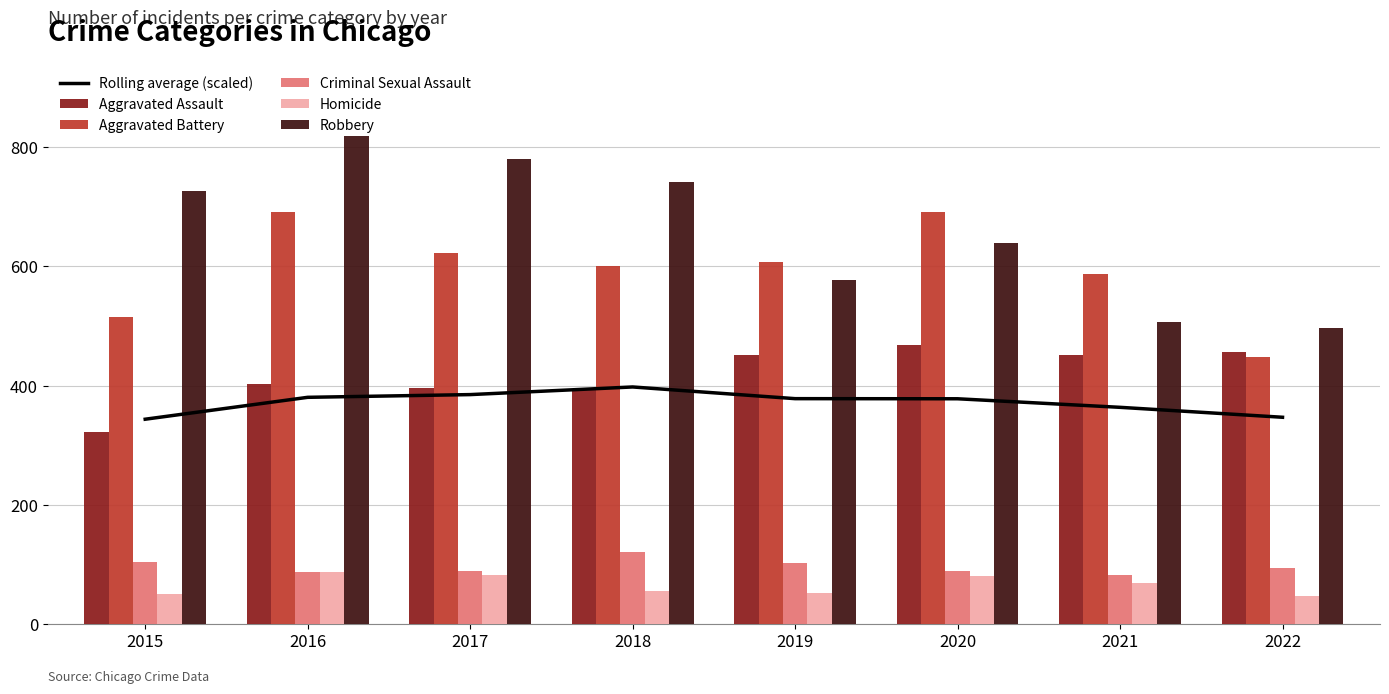

Rank the series by their maximum value, from lowest to highest.

Homicide, Criminal Sexual Assault, Rolling average (scaled), Aggravated Assault, Aggravated Battery, Robbery